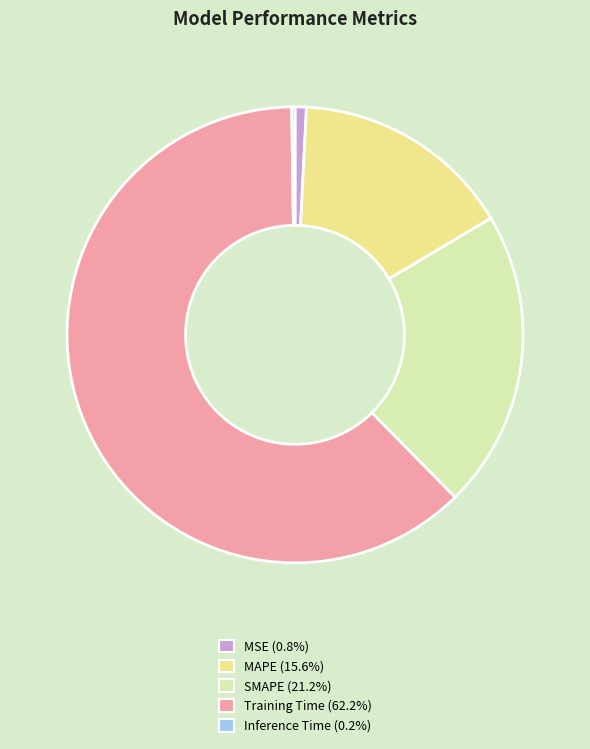

What is the largest slice in the pie chart?

Training Time